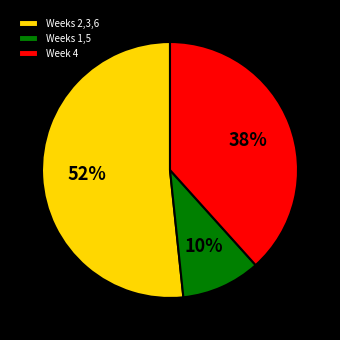

True or false: Week 4 accounts for 38% of the total.

True